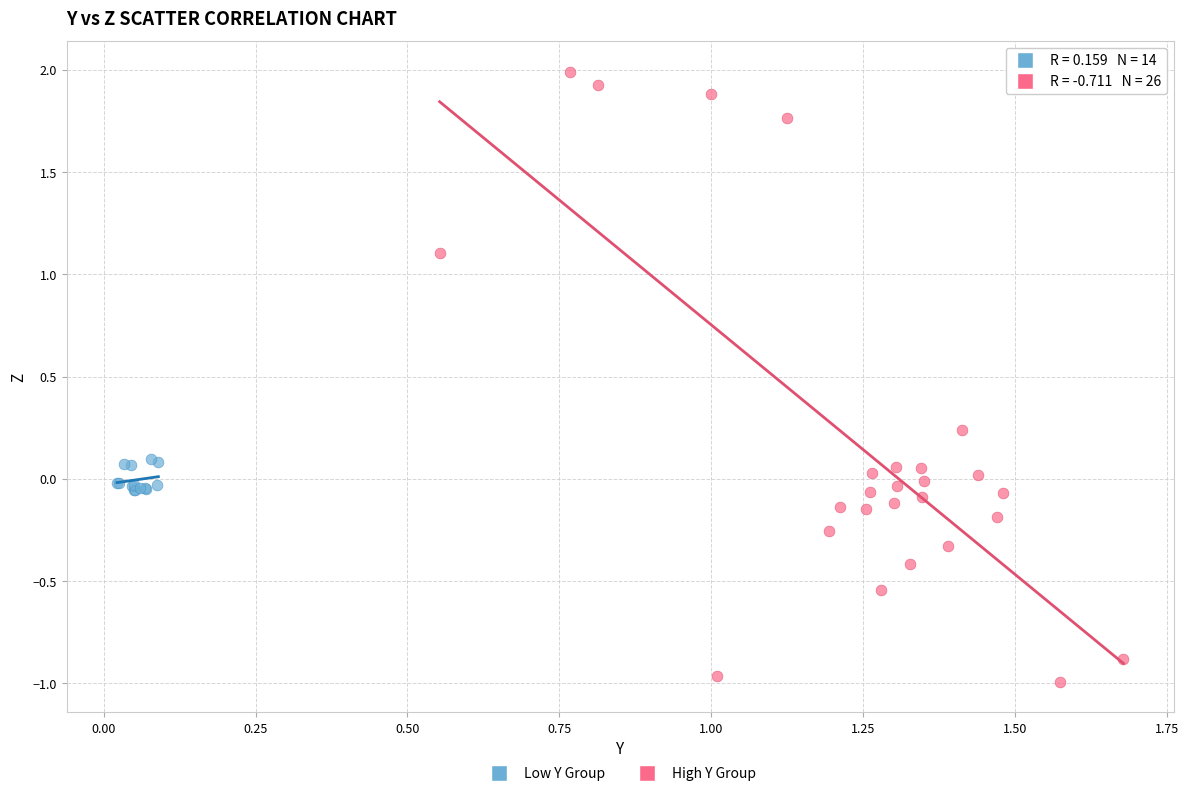

Which series contains the highest Y value?

High Y Group